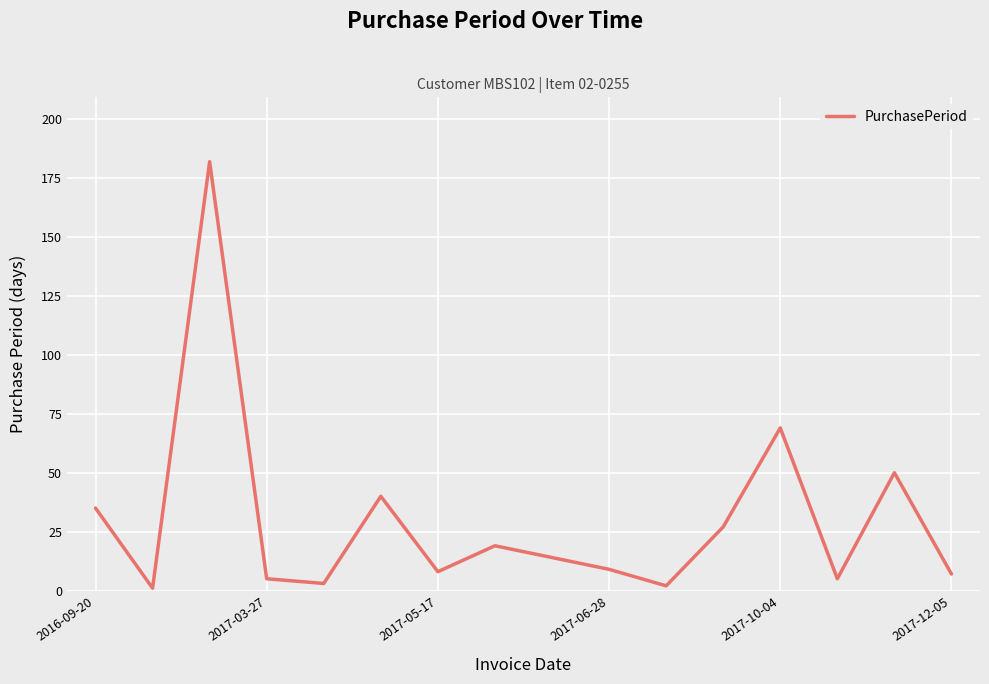

What is the maximum value shown in the chart?

182